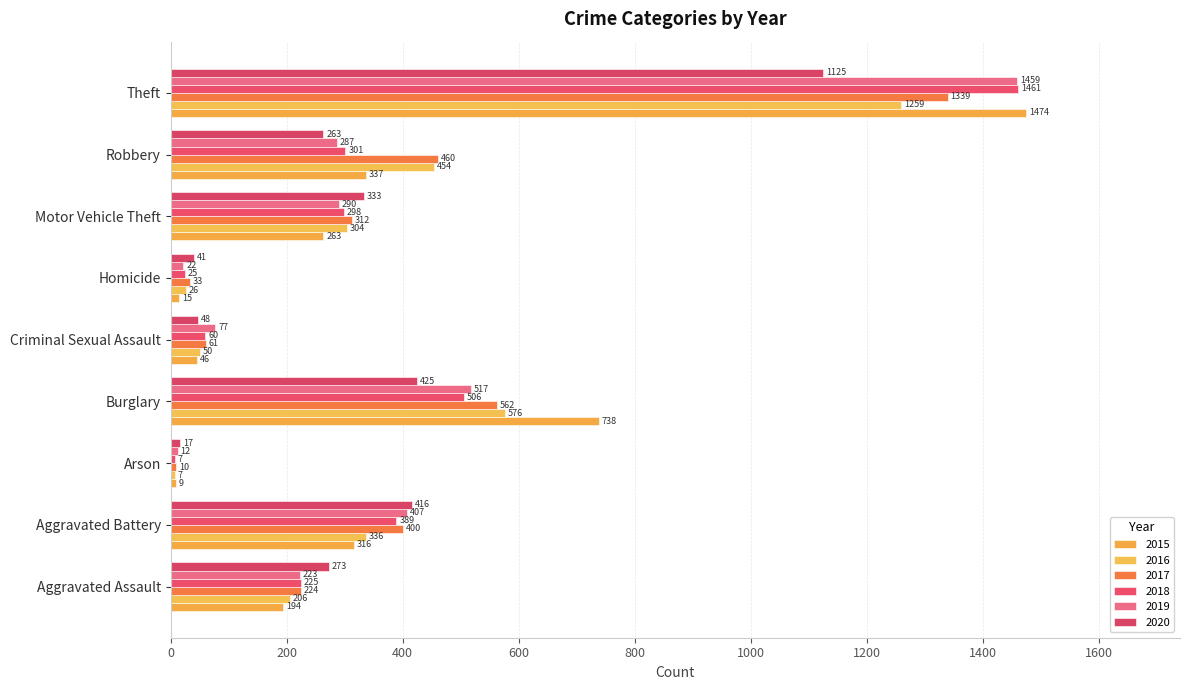

Which series has the largest range (max minus min)?

2015